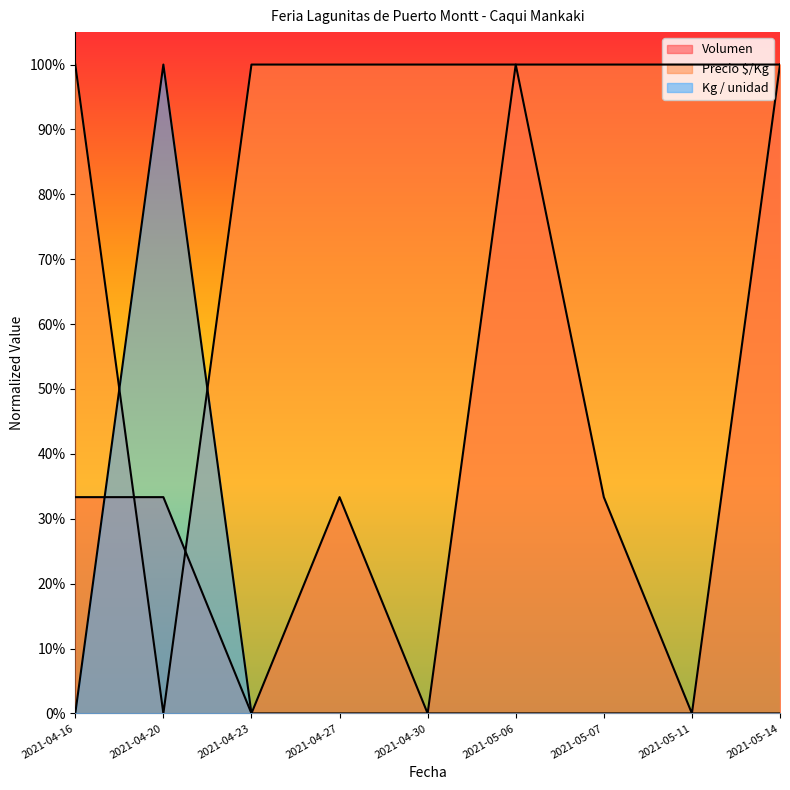

At 2021-04-20, list the series in order from smallest to largest.

Kg / unidad, Volumen, Precio $/Kg